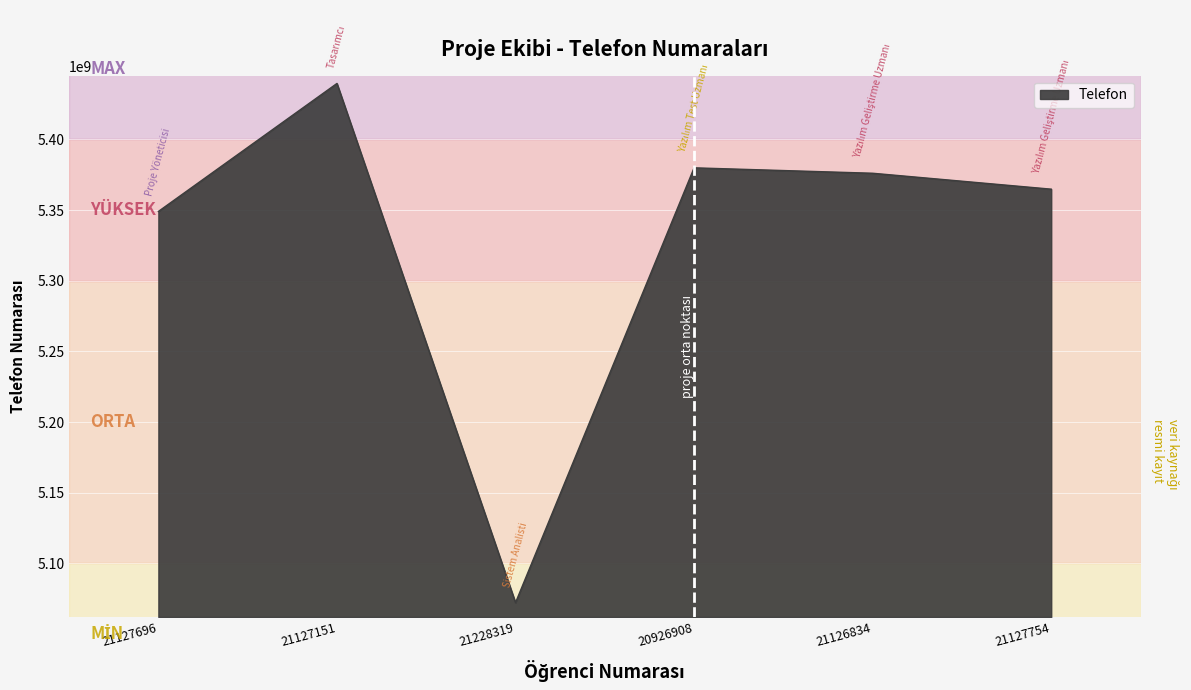

What is the difference between the values at 21126834 and 20926908?

3831612